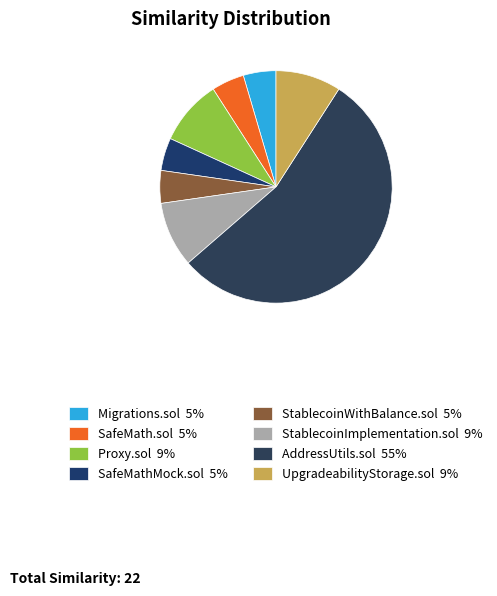

How many segments does this pie chart have?

8